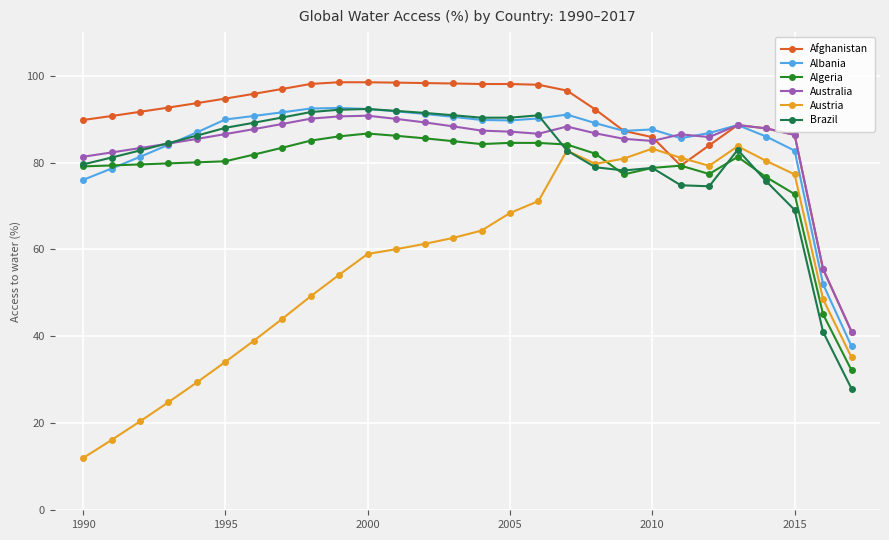

What is the greatest value displayed?

98.5